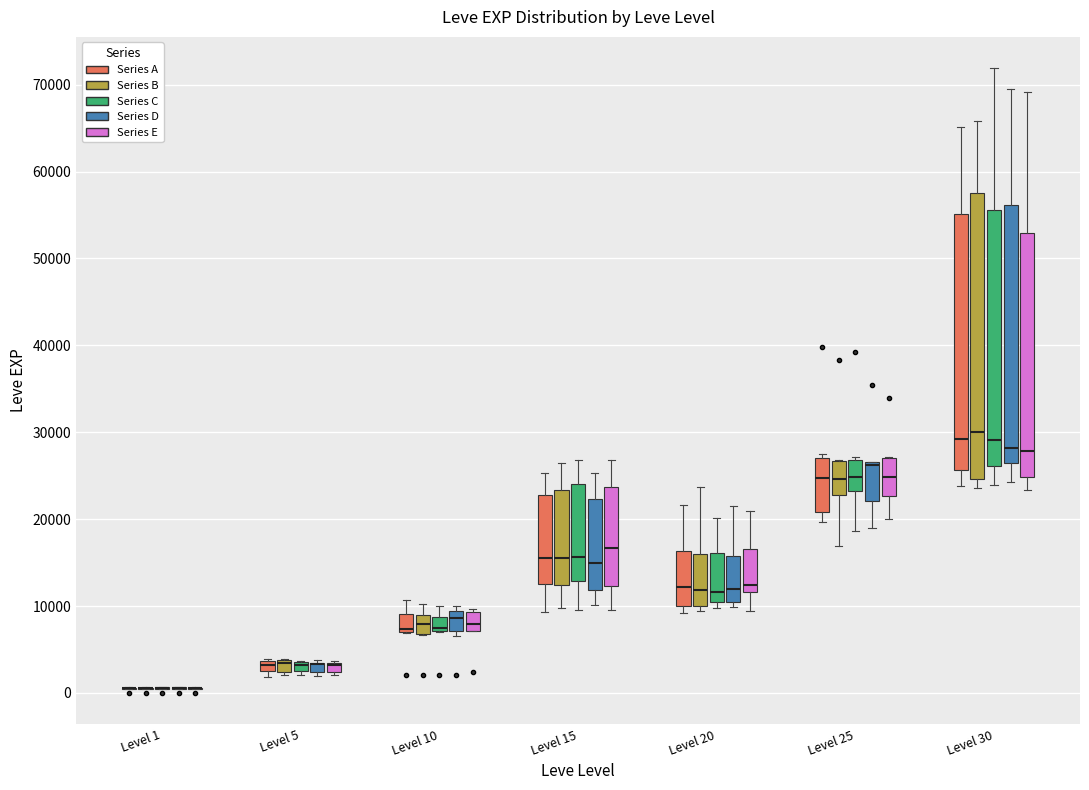

Which box is the tallest, from its lower edge to its upper edge?

Level 30 (Series B)